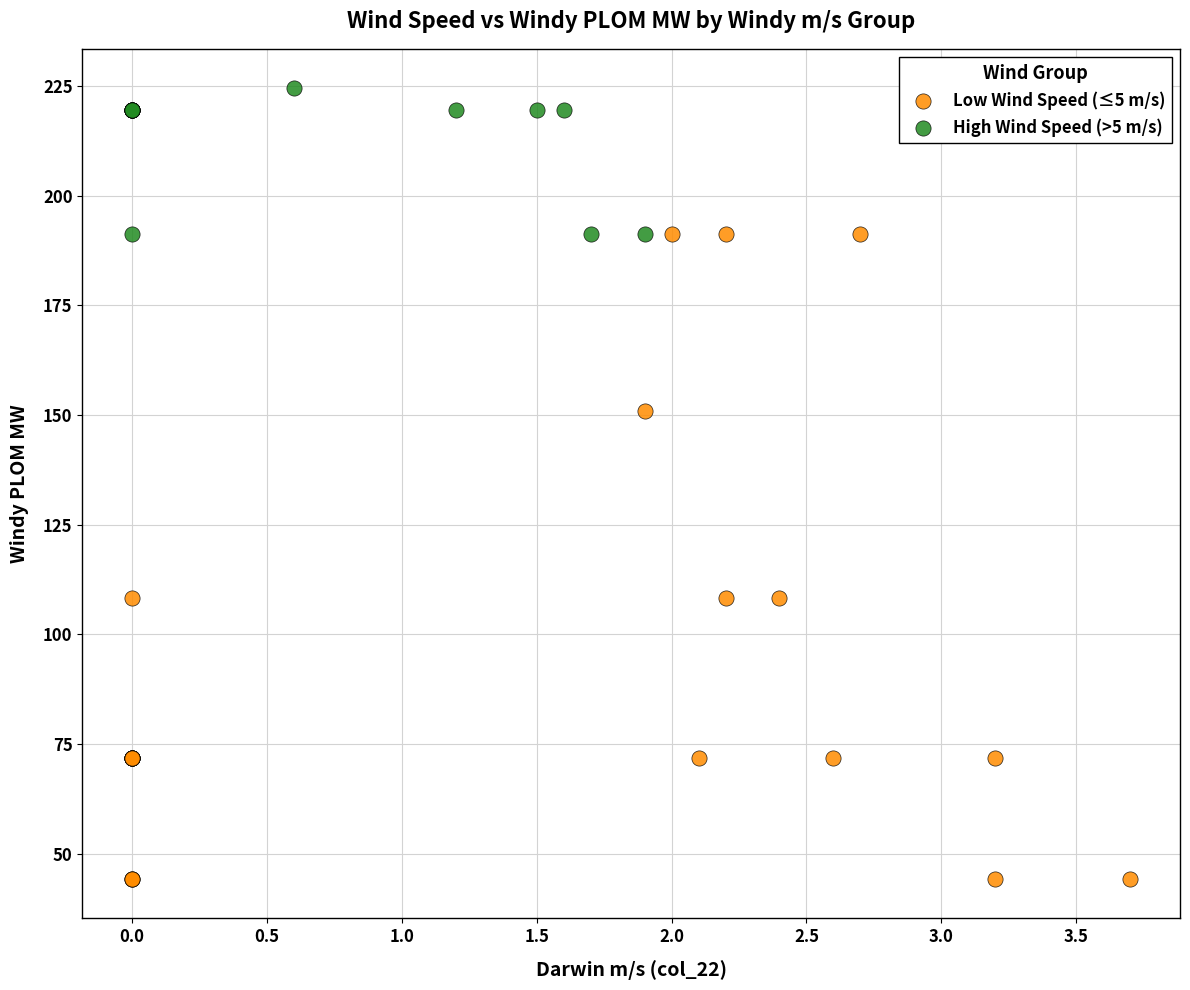

Which series contains the lowest Y value?

Low Wind Speed (≤5 m/s)